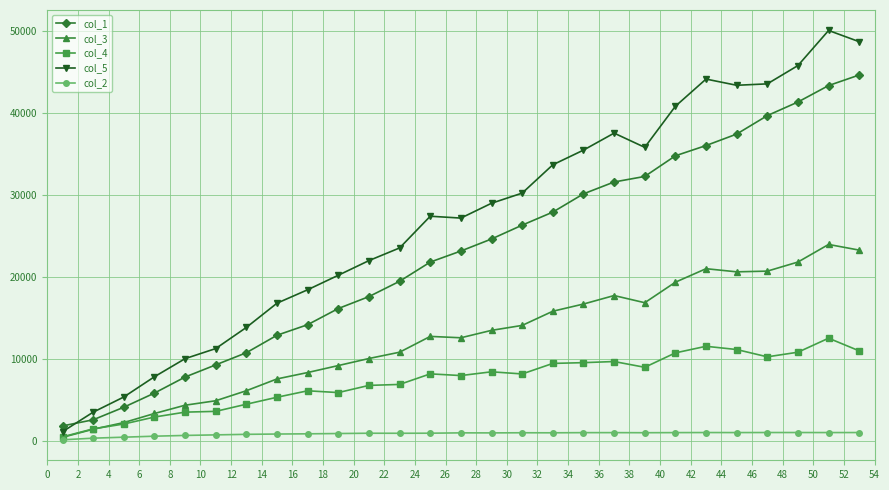

At how many categories does at least one series exceed 36687?

8